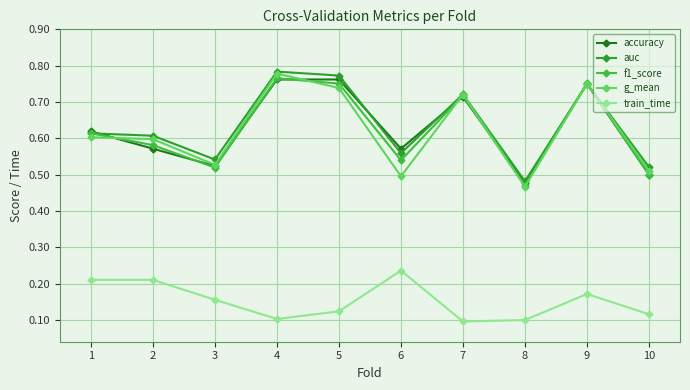

List the series in order of their peak value, lowest first.

train_time, accuracy, f1_score, g_mean, auc